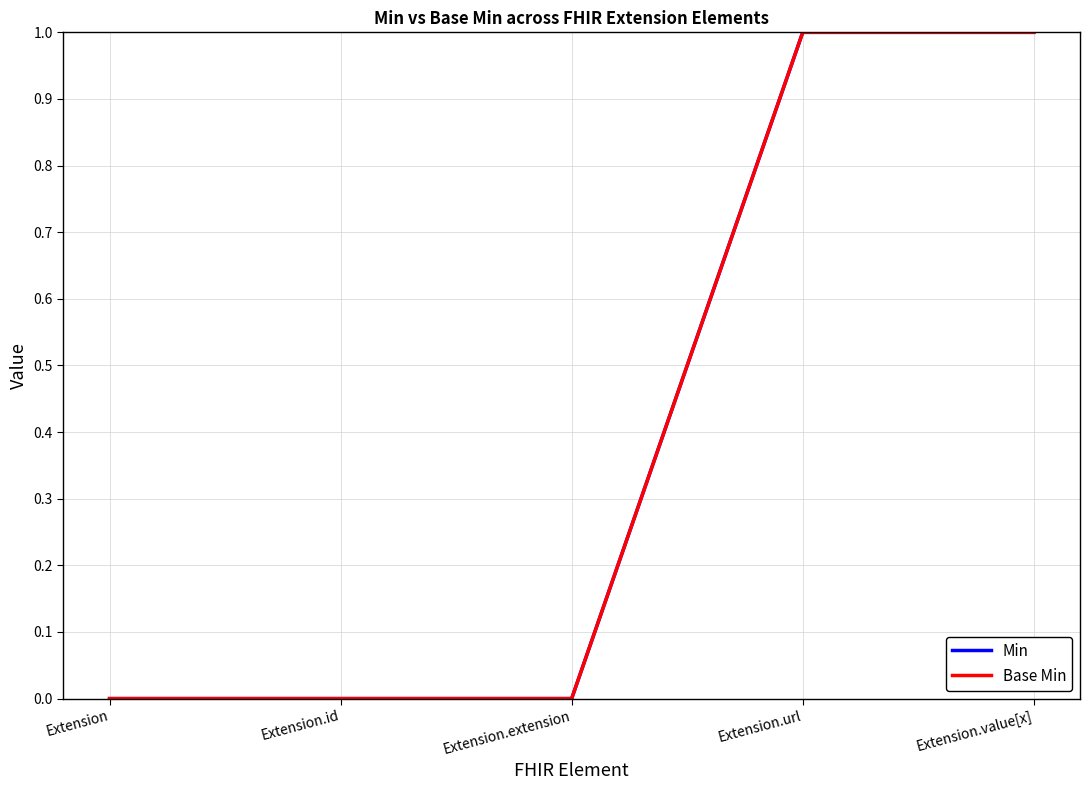

Reading right to left, what are all the values shown in this chart?

Min: 1	1	0	0	0
Base Min: 1	1	0	0	0